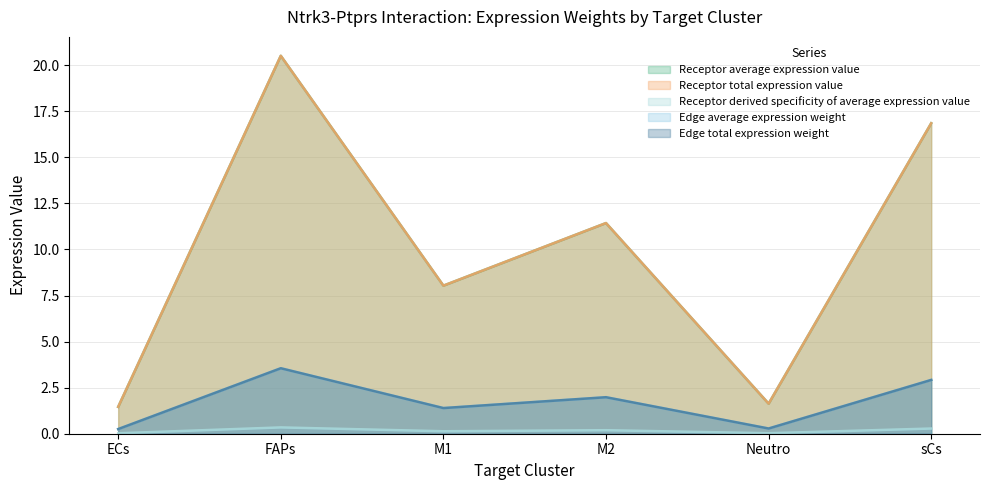

Where is Receptor total expression value nearest to the value 10?

M2